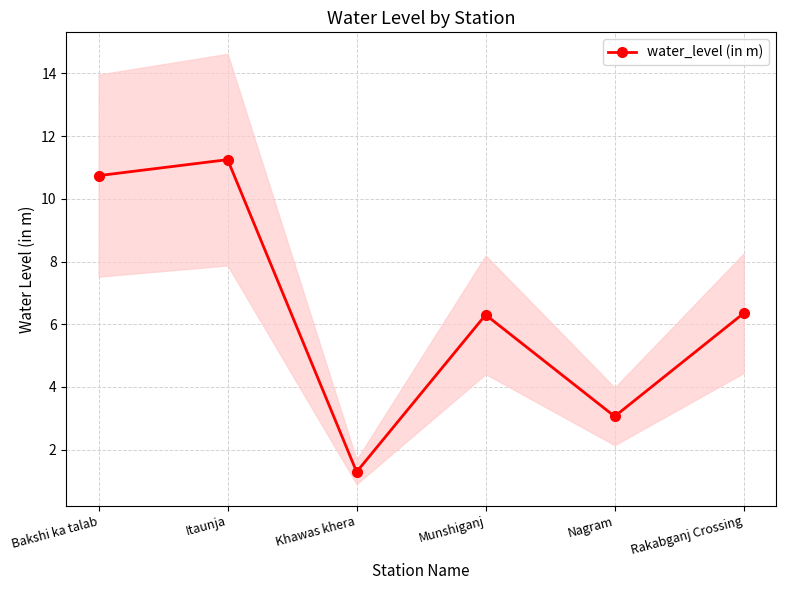

The chart shows a value of 4.3 at Nagram. True or false?

False